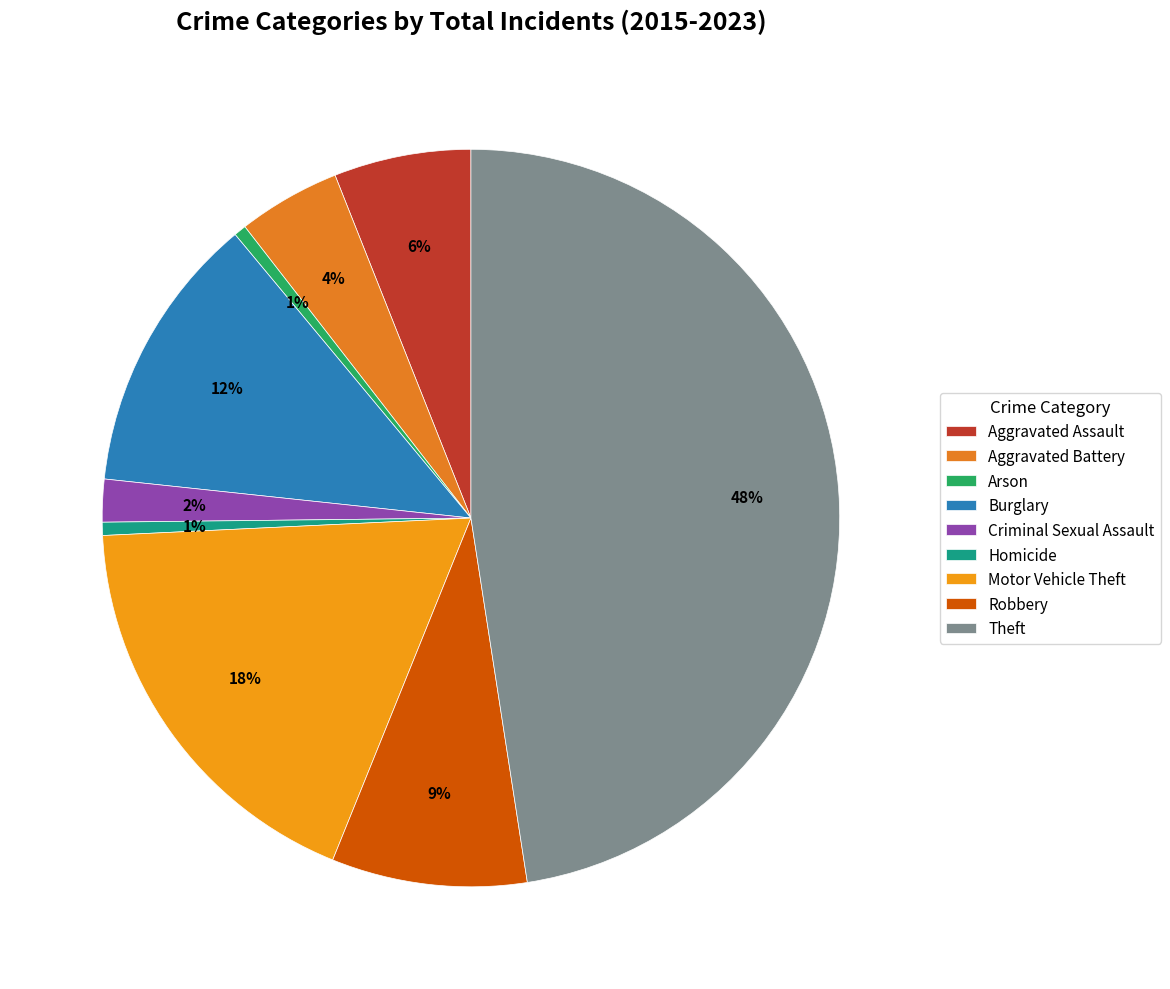

How many segments does this pie chart have?

9